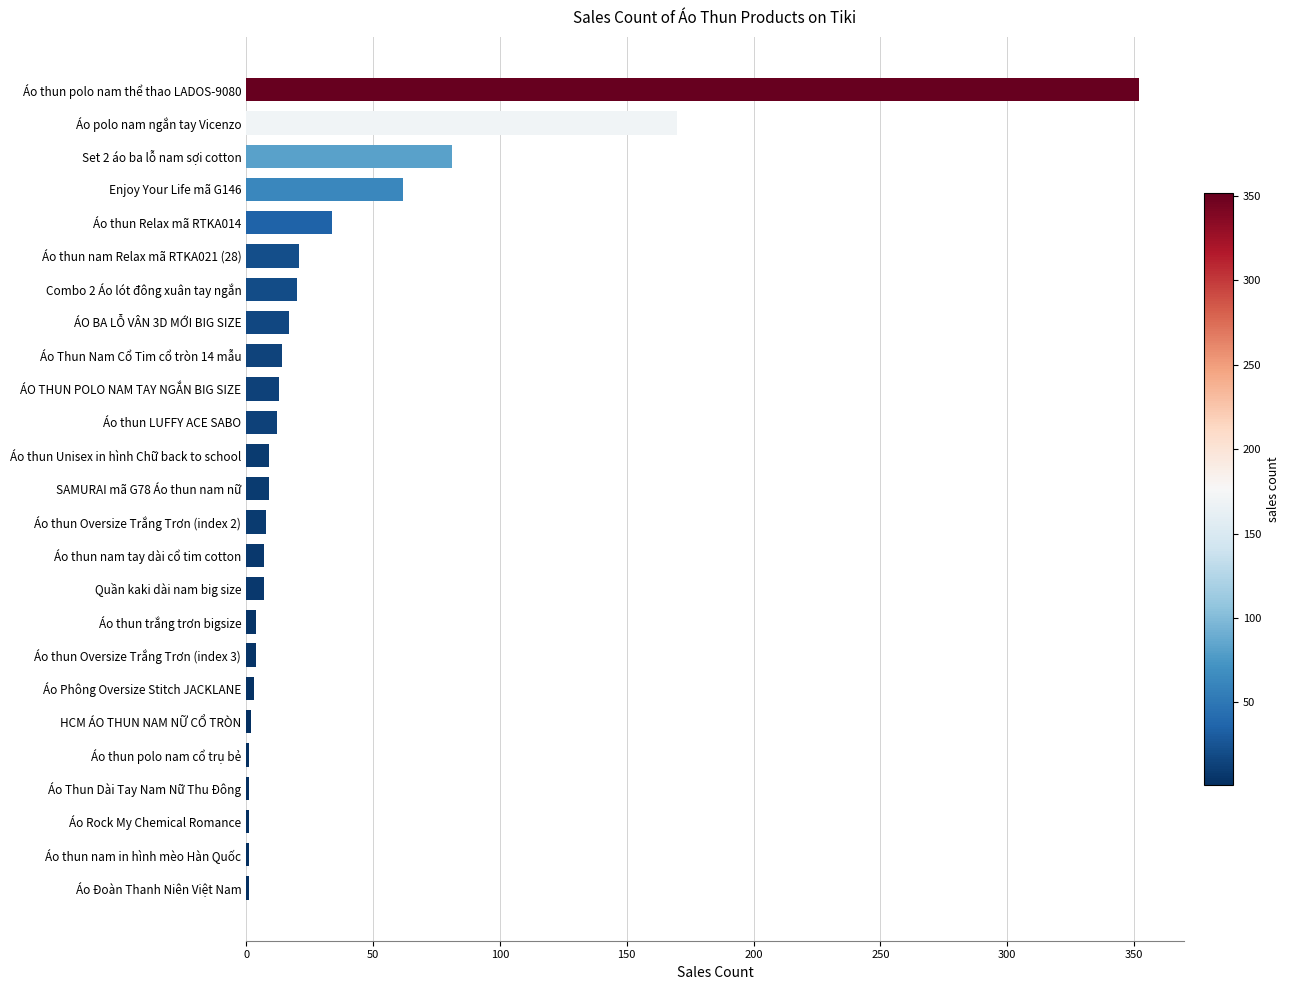

At which label is the value closest to 176?

Áo polo nam ngắn tay Vicenzo